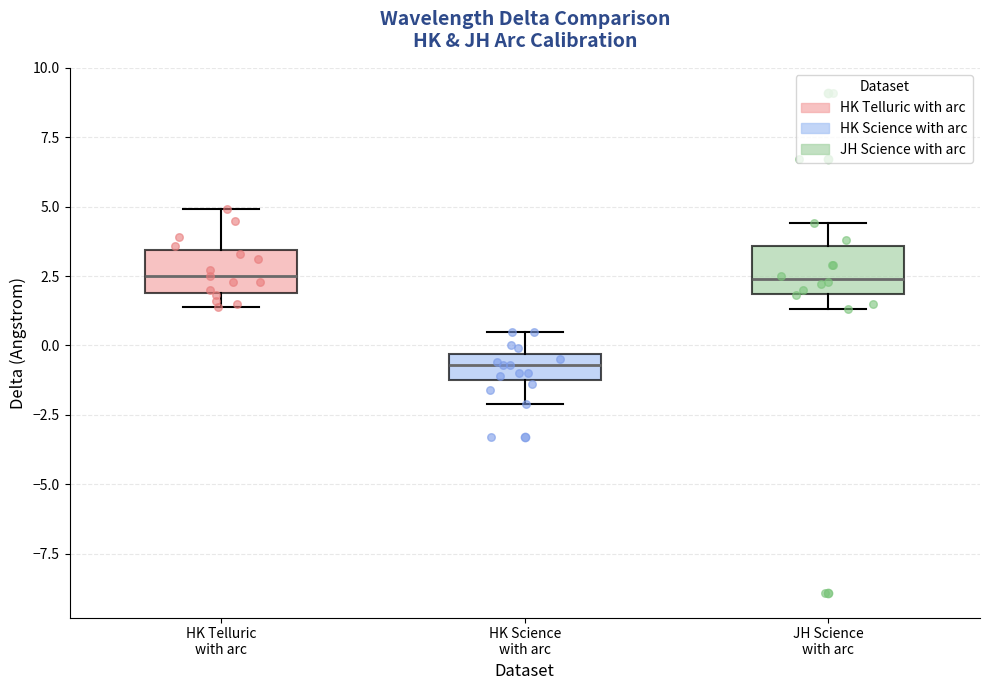

Reading left to right, transcribe this box plot: for each box, give where its median line is, the range the box spans, and where its two whiskers end, as read against the y-axis. The values are not printed on the chart, so give them approximately, as read against the axis.

HK Telluric with arc: median 2.5, box 2.0 to 3.5, whiskers 1.5 to 5.0
HK Science with arc: median -0.5 (inside the box), box -1.0 to -0.5, whiskers -2.0 to 0.5
JH Science with arc: median 2.5, box 2.0 to 3.5, whiskers 1.5 to 4.5